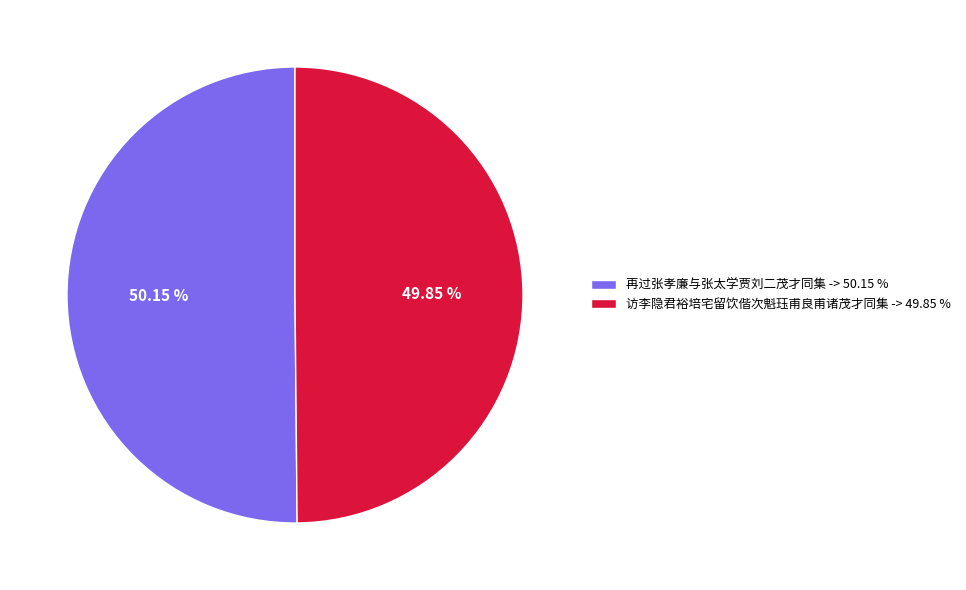

To the nearest percent, what portion does 访李隐君裕培宅留饮偕次魁珏甫良甫诸茂才同集 represent?

50%